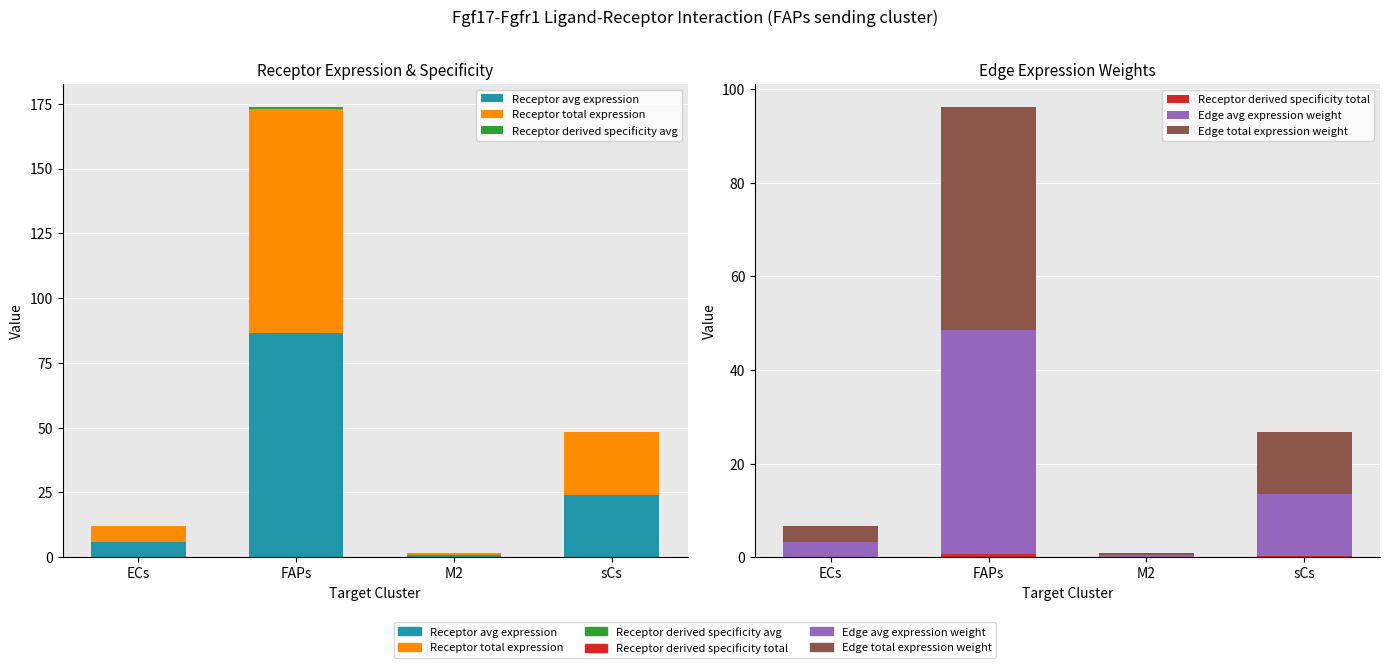

True or false: Receptor derived specificity total has a value of 0.0 at M2.

True